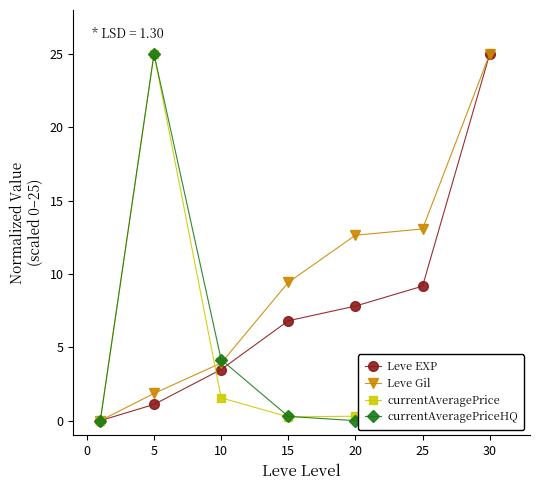

The Leve EXP series shows 6.8 at 15. True or false?

True